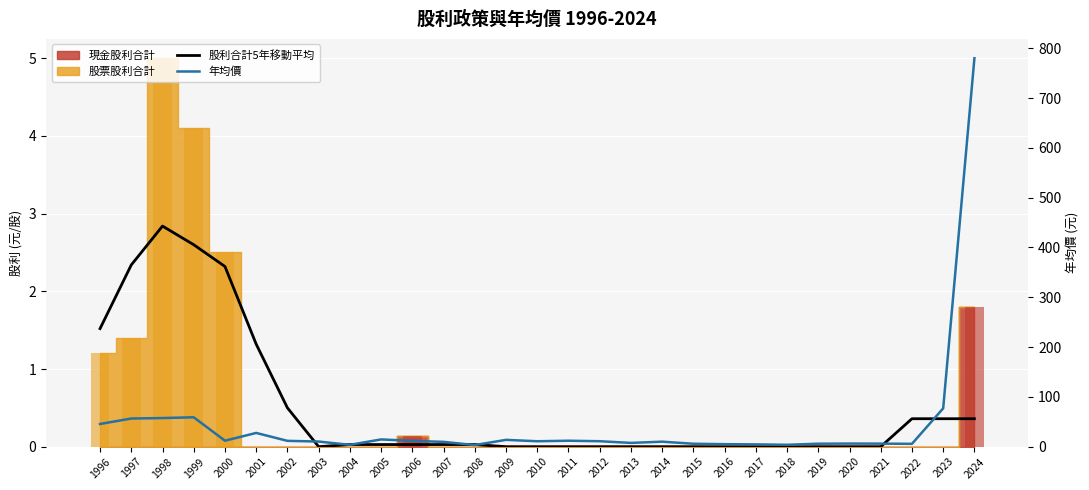

Which series has the largest total across all categories?

年均價